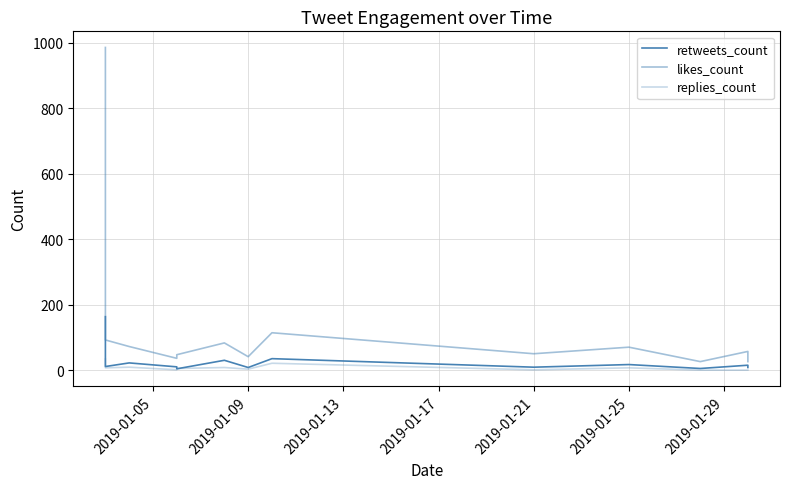

How many interior local valleys does the retweets_count series have?

5